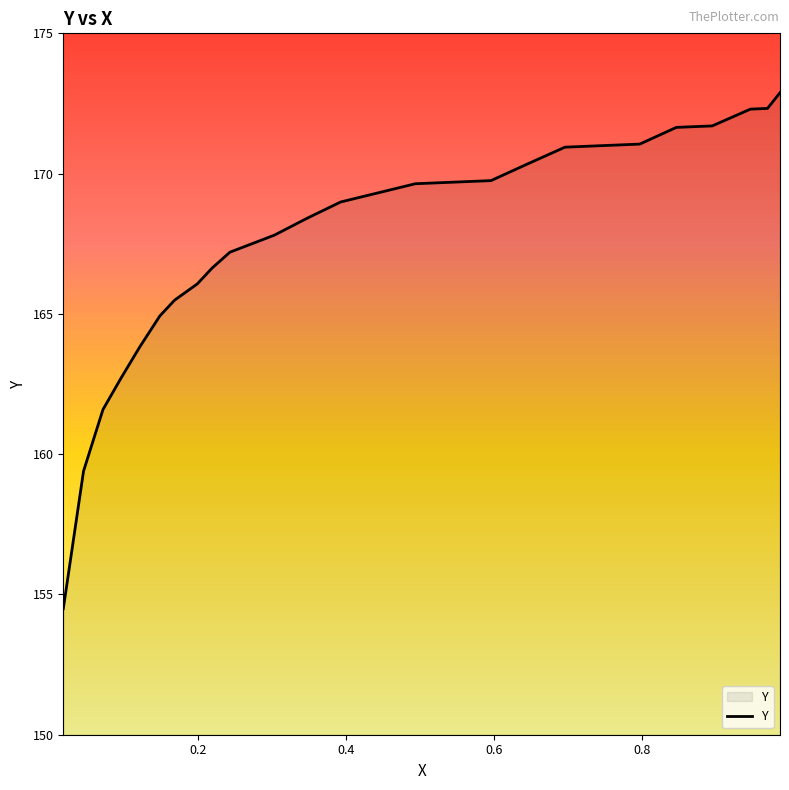

What is the minimum value shown in the chart?

154.5